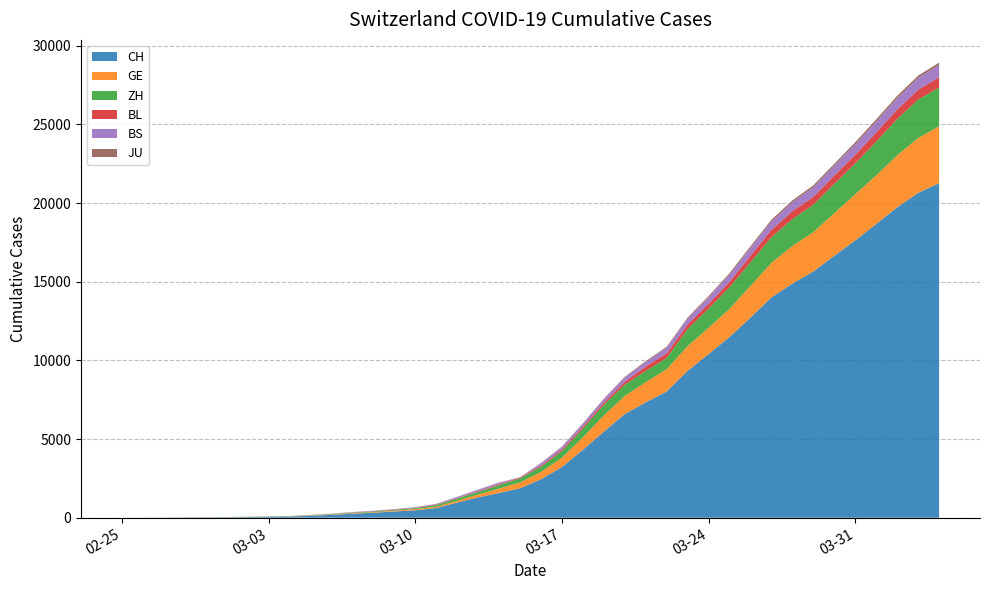

Reading right to left, list all the values displayed in this chart.

CH: 2020-04-04=21268	2020-04-03=20653	2020-04-02=19734	2020-04-01=18672	2020-03-31=17633	2020-03-30=16652	2020-03-29=15655	2020-03-28=14888	2020-03-27=14009	2020-03-26=12726	2020-03-25=11493	2020-03-24=10403	2020-03-23=9341	2020-03-22=8027	2020-03-21=7335	2020-03-20=6595	2020-03-19=5475	2020-03-18=4317	2020-03-17=3223	2020-03-16=2448	2020-03-15=1872	2020-03-14=1574	2020-03-13=1296	2020-03-12=964	2020-03-11=614	2020-03-10=476	2020-03-09=395	2020-03-08=318	2020-03-07=254	2020-03-06=182	2020-03-05=118	2020-03-04=74	2020-03-03=54	2020-03-02=38	2020-03-01=27	2020-02-29=20	2020-02-28=13	2020-02-27=6	2020-02-26=2	2020-02-25=1
GE: 2020-04-04=3615	2020-04-03=3488	2020-04-02=3302	2020-04-01=3091	2020-03-31=2934	2020-03-30=2705	2020-03-29=2498	2020-03-28=2392	2020-03-27=2196	2020-03-26=2011	2020-03-25=1789	2020-03-24=1668	2020-03-23=1568	2020-03-22=1423	2020-03-21=1280	2020-03-20=1151	2020-03-19=1026	2020-03-18=786	2020-03-17=588	2020-03-16=461	2020-03-15=374	2020-03-14=281	2020-03-13=178	2020-03-12=114	2020-03-11=84	2020-03-10=73	2020-03-09=47	2020-03-08=38	2020-03-07=30	2020-03-06=19	2020-03-05=15	2020-03-04=11	2020-03-03=11	2020-03-02=8	2020-03-01=8	2020-02-29=6	2020-02-28=4	2020-02-27=1	2020-02-26=1	2020-02-25=0
ZH: 2020-04-04=2467	2020-04-03=2434	2020-04-02=2306	2020-04-01=2142	2020-03-31=1953	2020-03-30=1862	2020-03-29=1736	2020-03-28=1704	2020-03-27=1630	2020-03-26=1503	2020-03-25=1371	2020-03-24=1224	2020-03-23=1076	2020-03-22=712	2020-03-21=712	2020-03-20=712	2020-03-19=680	2020-03-18=569	2020-03-17=430	2020-03-16=327	2020-03-15=251	2020-03-14=219	2020-03-13=164	2020-03-12=141	2020-03-11=102	2020-03-10=63	2020-03-09=50	2020-03-08=41	2020-03-07=35	2020-03-06=30	2020-03-05=24	2020-03-04=16	2020-03-03=14	2020-03-02=11	2020-03-01=7	2020-02-29=6	2020-02-28=2	2020-02-27=2	2020-02-26=2	2020-02-25=1
BL: 2020-04-04=656	2020-04-03=625	2020-04-02=610	2020-04-01=588	2020-03-31=561	2020-03-30=539	2020-03-29=511	2020-03-28=502	2020-03-27=466	2020-03-26=422	2020-03-25=341	2020-03-24=306	2020-03-23=302	2020-03-22=289	2020-03-21=282	2020-03-20=184	2020-03-19=134	2020-03-18=116	2020-03-17=89	2020-03-16=76	2020-03-15=54	2020-03-14=47	2020-03-13=42	2020-03-12=26	2020-03-11=26	2020-03-10=22	2020-03-09=20	2020-03-08=19	2020-03-07=15	2020-03-06=6	2020-03-05=6	2020-03-04=2	2020-03-03=2	2020-03-02=2	2020-03-01=2	2020-02-29=2	2020-02-28=1	2020-02-27=1	2020-02-26=0	2020-02-25=0
BS: 2020-04-04=767	2020-04-03=754	2020-04-02=714	2020-04-01=687	2020-03-31=653	2020-03-30=617	2020-03-29=605	2020-03-28=569	2020-03-27=530	2020-03-26=501	2020-03-25=462	2020-03-24=410	2020-03-23=374	2020-03-22=356	2020-03-21=297	2020-03-20=270	2020-03-19=220	2020-03-18=181	2020-03-17=164	2020-03-16=143	2020-03-15=0	2020-03-14=100	2020-03-13=92	2020-03-12=73	2020-03-11=49	2020-03-10=33	2020-03-09=28	2020-03-08=24	2020-03-07=21	2020-03-06=15	2020-03-05=8	2020-03-04=3	2020-03-03=3	2020-03-02=1	2020-03-01=1	2020-02-29=1	2020-02-28=1	2020-02-27=1	2020-02-26=0	2020-02-25=0
JU: 2020-04-04=154	2020-04-03=149	2020-04-02=149	2020-04-01=145	2020-03-31=140	2020-03-30=128	2020-03-29=127	2020-03-28=119	2020-03-27=114	2020-03-26=100	2020-03-25=92	2020-03-24=82	2020-03-23=69	2020-03-22=61	2020-03-21=54	2020-03-20=44	2020-03-19=36	2020-03-18=32	2020-03-17=29	2020-03-16=25	2020-03-15=19	2020-03-14=18	2020-03-13=17	2020-03-12=12	2020-03-11=7	2020-03-10=7	2020-03-09=7	2020-03-08=5	2020-03-07=5	2020-03-06=4	2020-03-05=4	2020-03-04=2	2020-03-03=2	2020-03-02=1	2020-03-01=1	2020-02-29=1	2020-02-28=1	2020-02-27=1	2020-02-26=0	2020-02-25=0